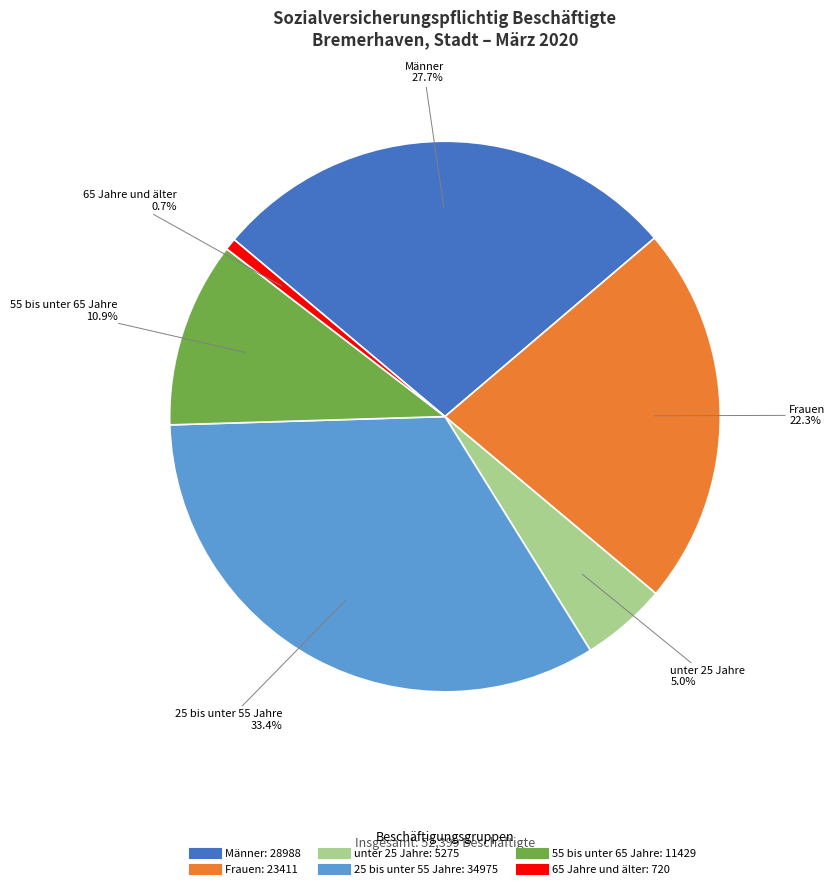

Is it true that Männer is 36% of the pie?

False